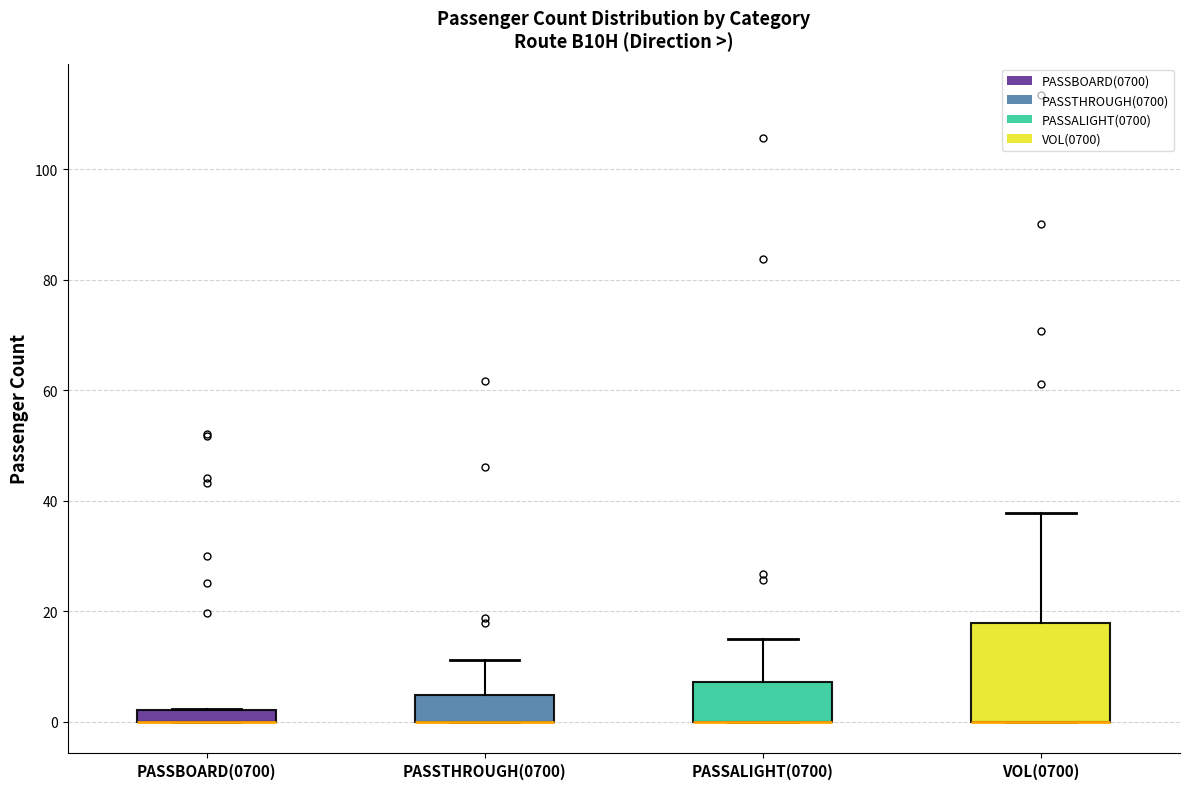

Where does the upper whisker of the box for PASSALIGHT(0700) end on the y-axis? The values are not printed on the chart, so give them approximately, as read against the axis.

14